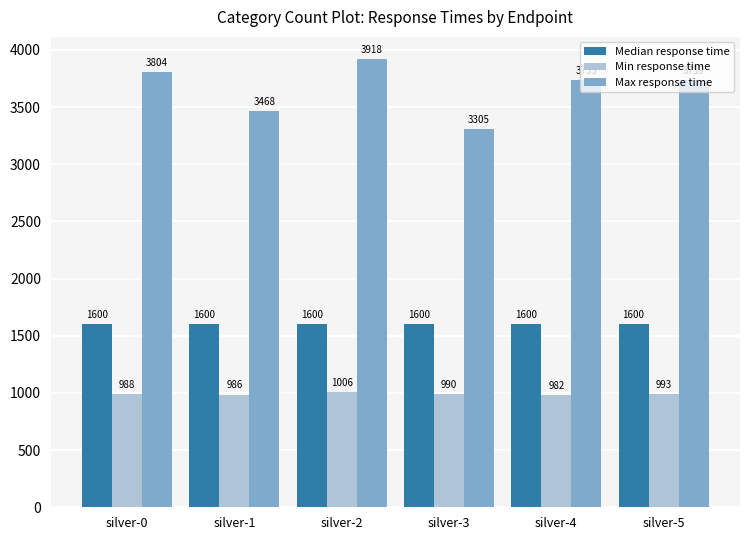

List the series in order of their overall mean, highest first.

Max response time, Median response time, Min response time